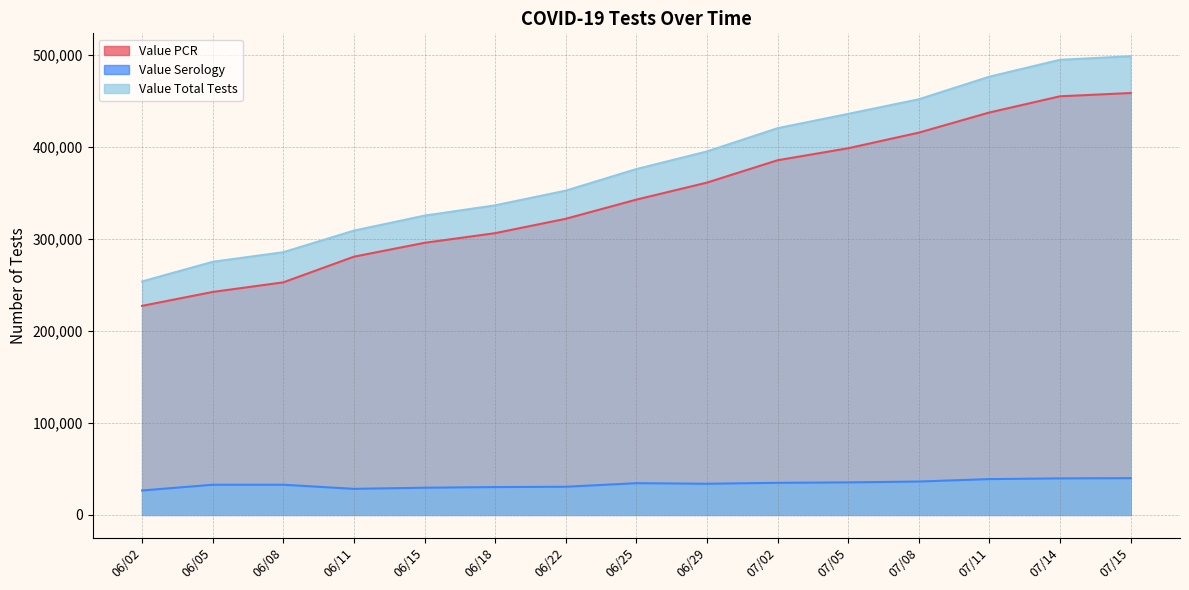

At which label does Value PCR reach its minimum?

06/02